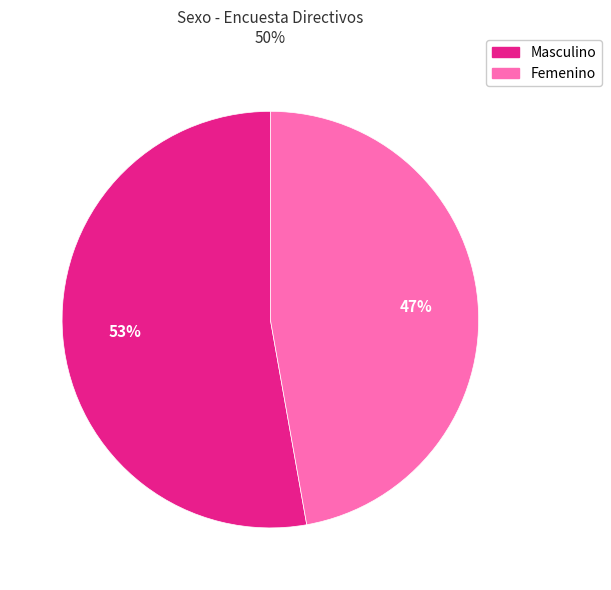

Does Femenino represent more than half of the total?

No